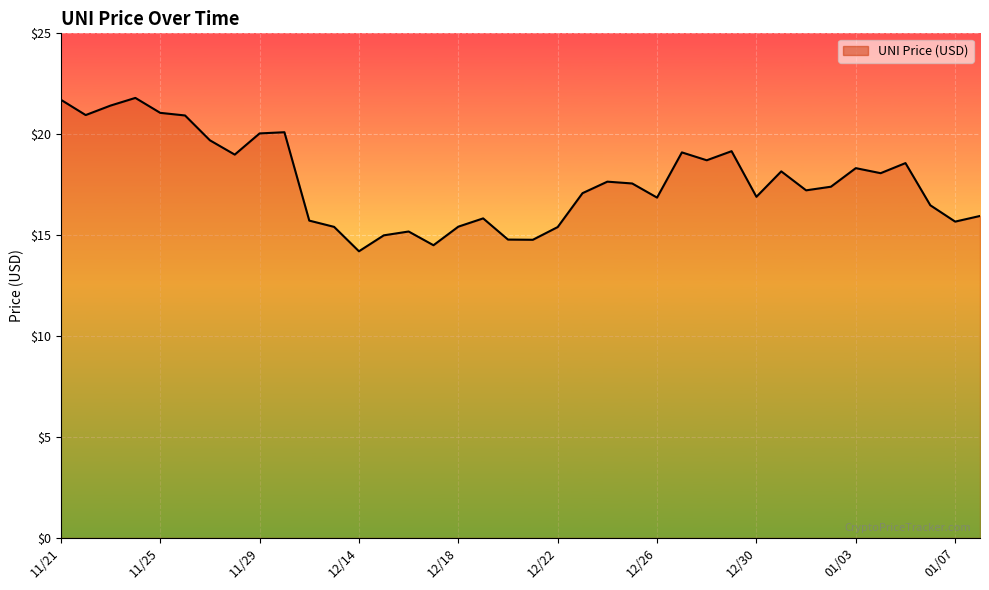

What is the greatest value displayed?

21.8